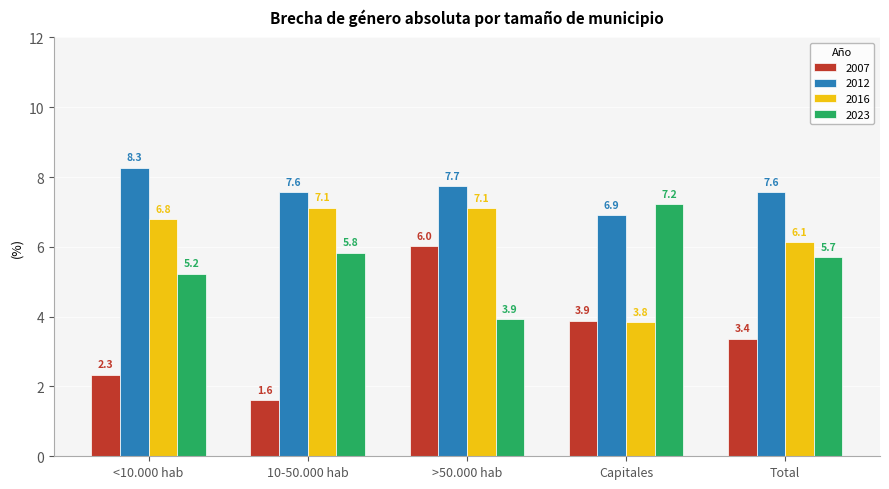

Between <10.000 hab and >50.000 hab, which series saw the biggest shift?

2007